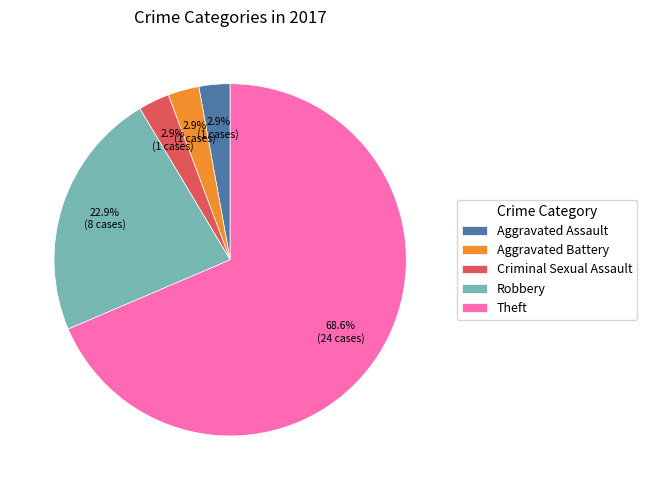

Is it true that Criminal Sexual Assault is 3% of the pie?

True